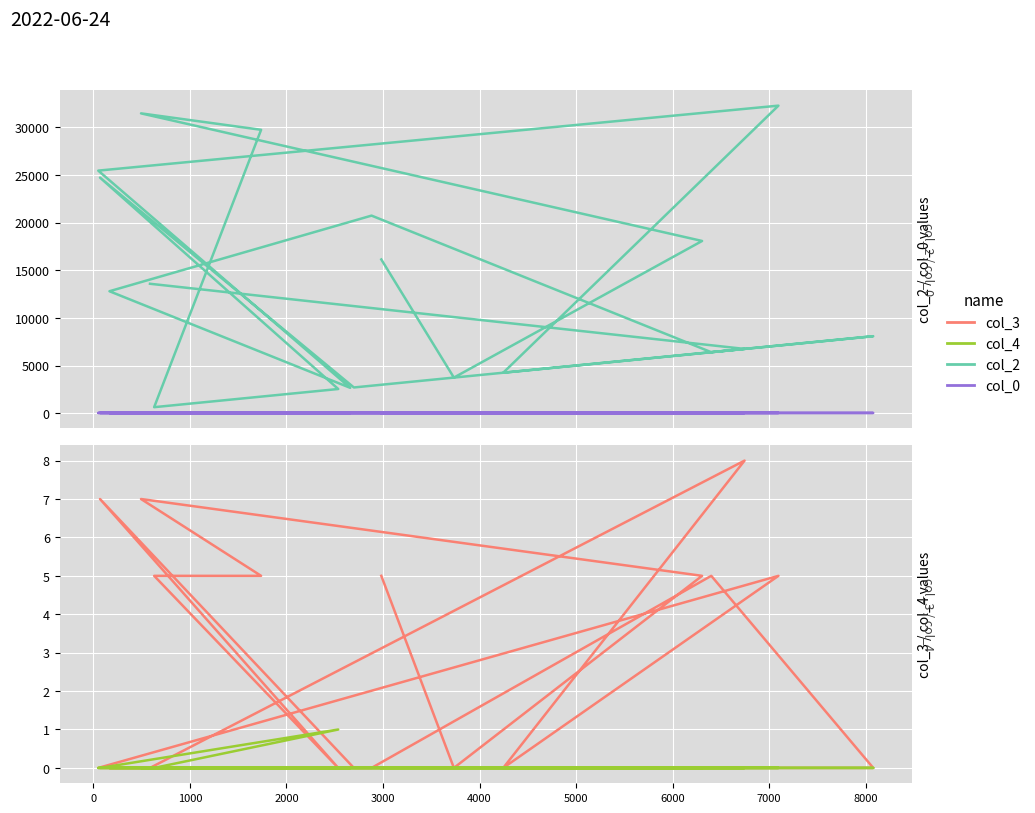

What is the minimum value for col_2?

629